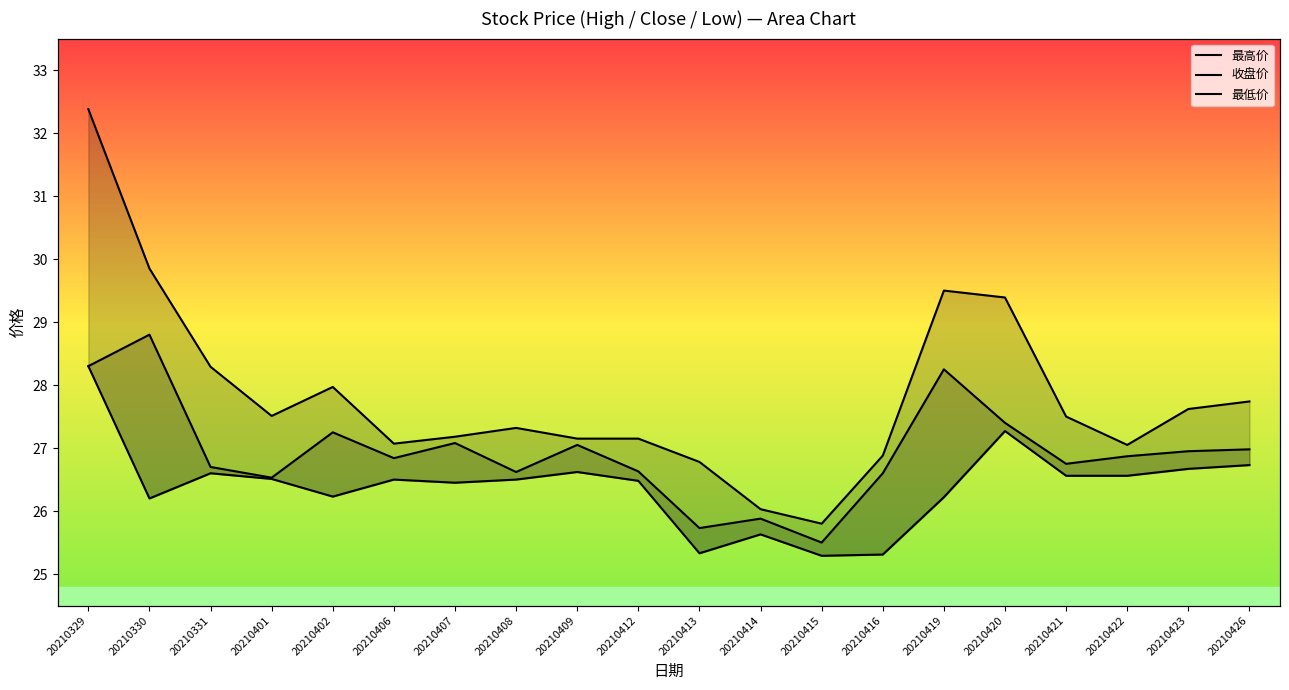

What is the difference between the maximum and minimum values in the 最高价 series?

6.6